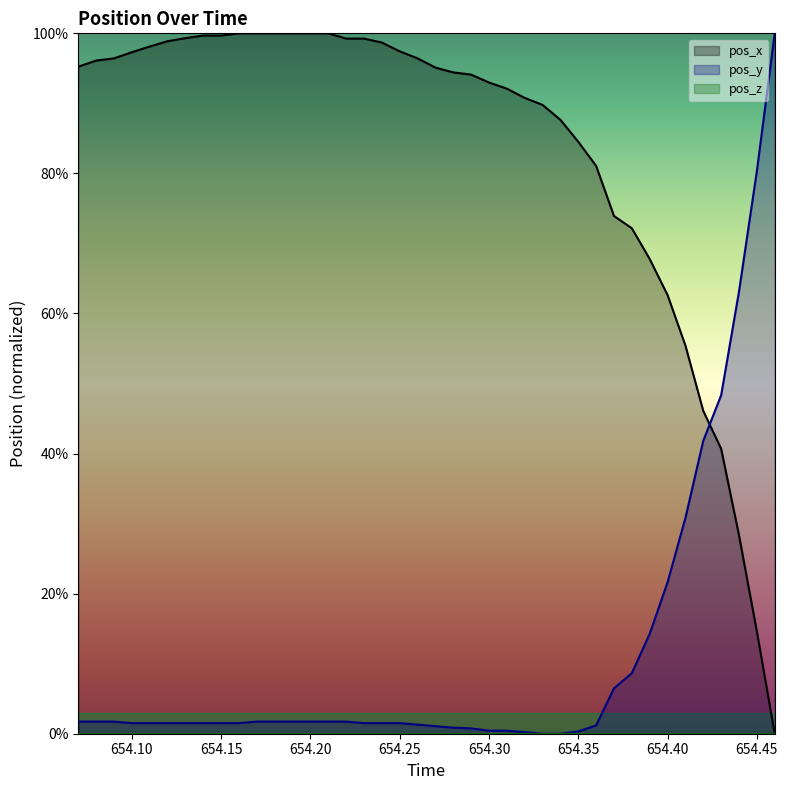

Which has a higher value, 654.19 or 654.31?

654.19